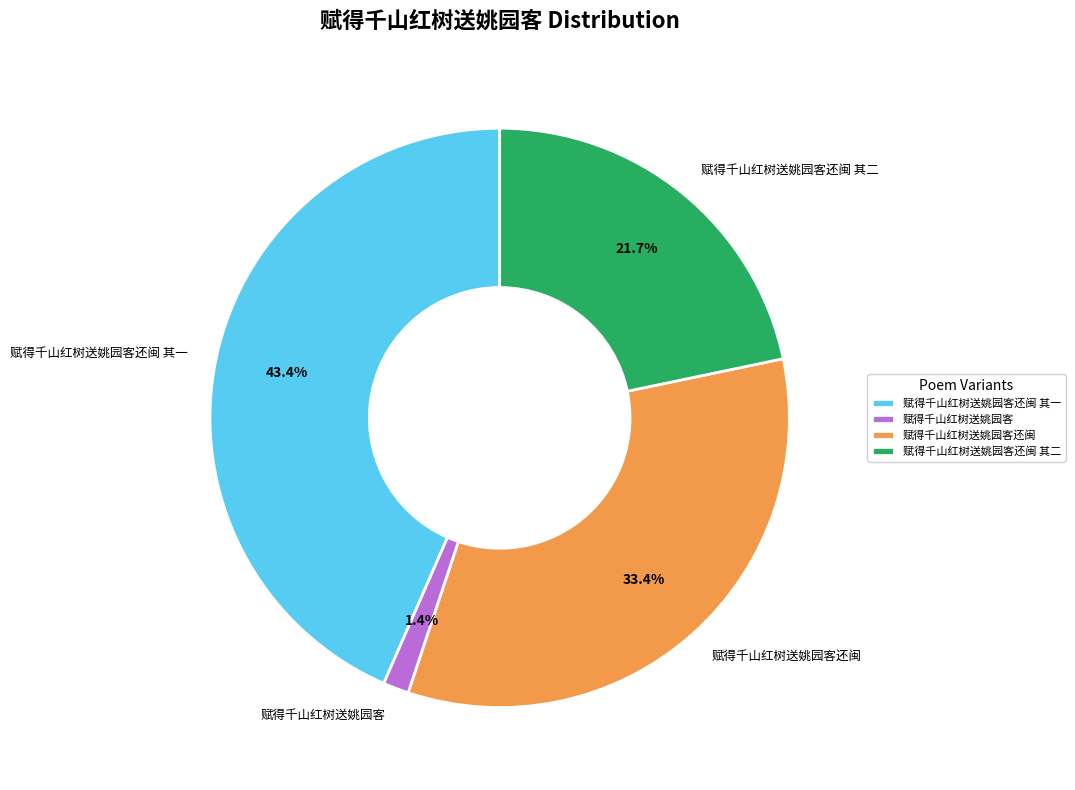

Rank the categories by value from highest to lowest.

赋得千山红树送姚园客还闽 其一, 赋得千山红树送姚园客还闽, 赋得千山红树送姚园客还闽 其二, 赋得千山红树送姚园客